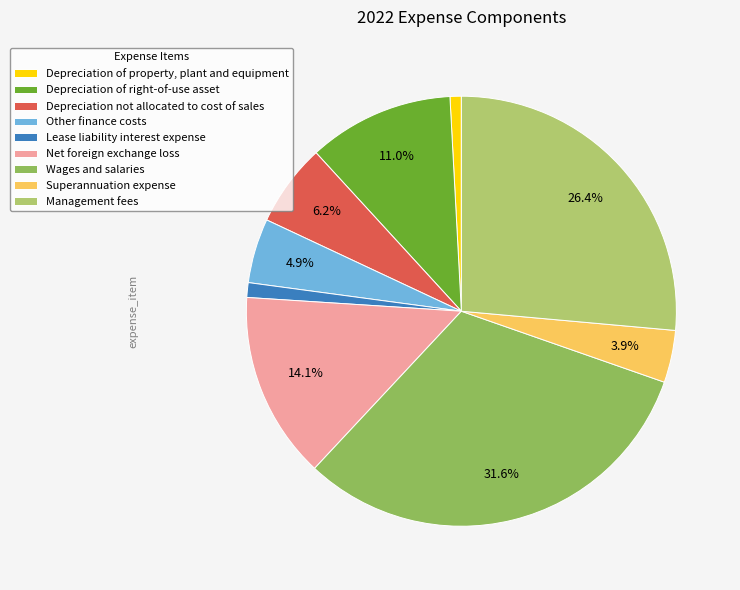

To the nearest percent, what percentage of the pie is Superannuation expense?

4%